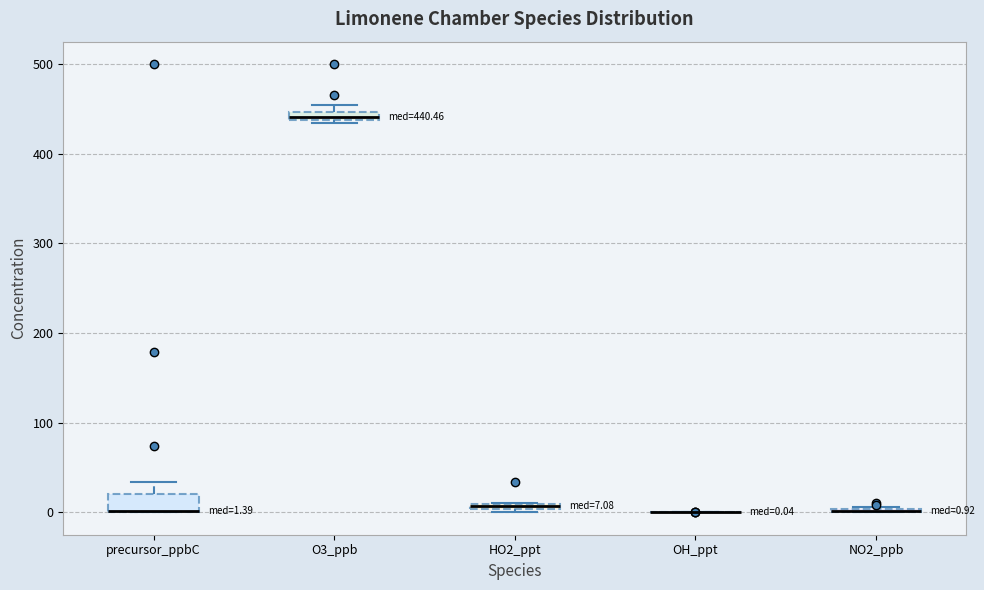

Which box is the tallest, from its lower edge to its upper edge?

precursor_ppbC